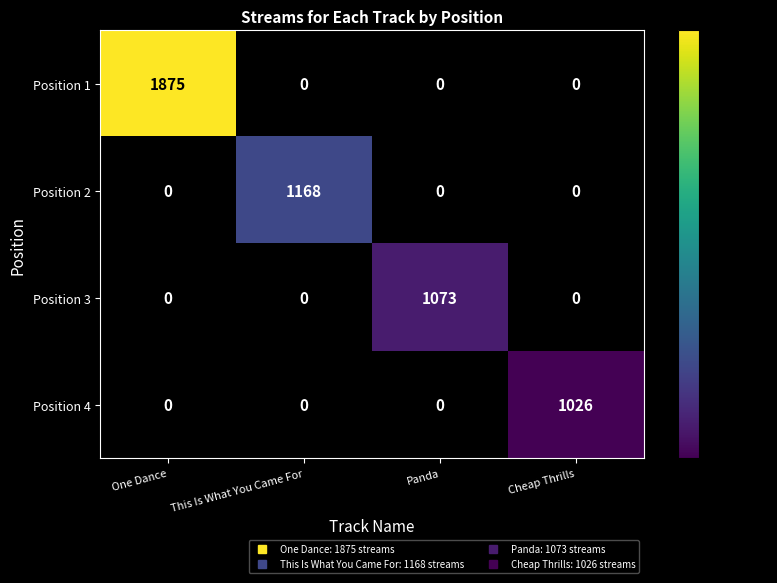

Reading left to right, what are all the values shown in this chart?

Position 1: One Dance=1875	This Is What You Came For=0	Panda=0	Cheap Thrills=0
Position 2: One Dance=0	This Is What You Came For=1168	Panda=0	Cheap Thrills=0
Position 3: One Dance=0	This Is What You Came For=0	Panda=1073	Cheap Thrills=0
Position 4: One Dance=0	This Is What You Came For=0	Panda=0	Cheap Thrills=1026